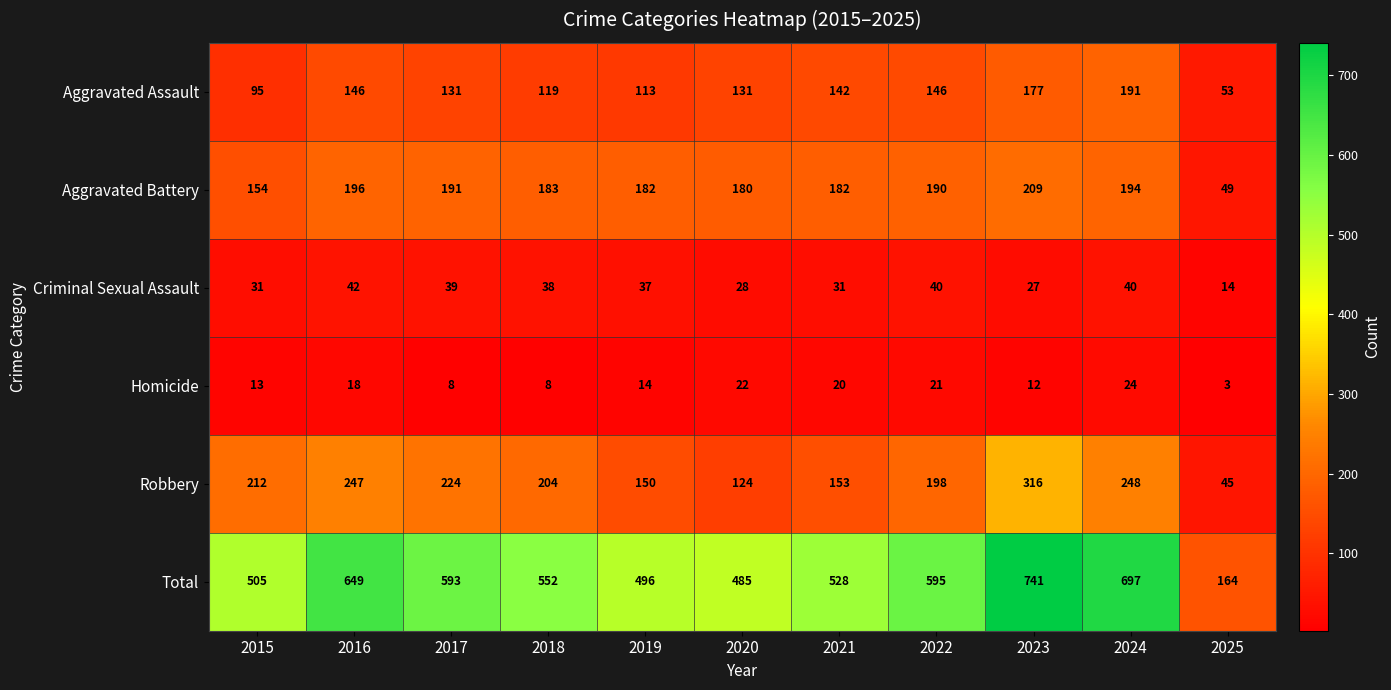

What is the minimum value for Robbery?

45